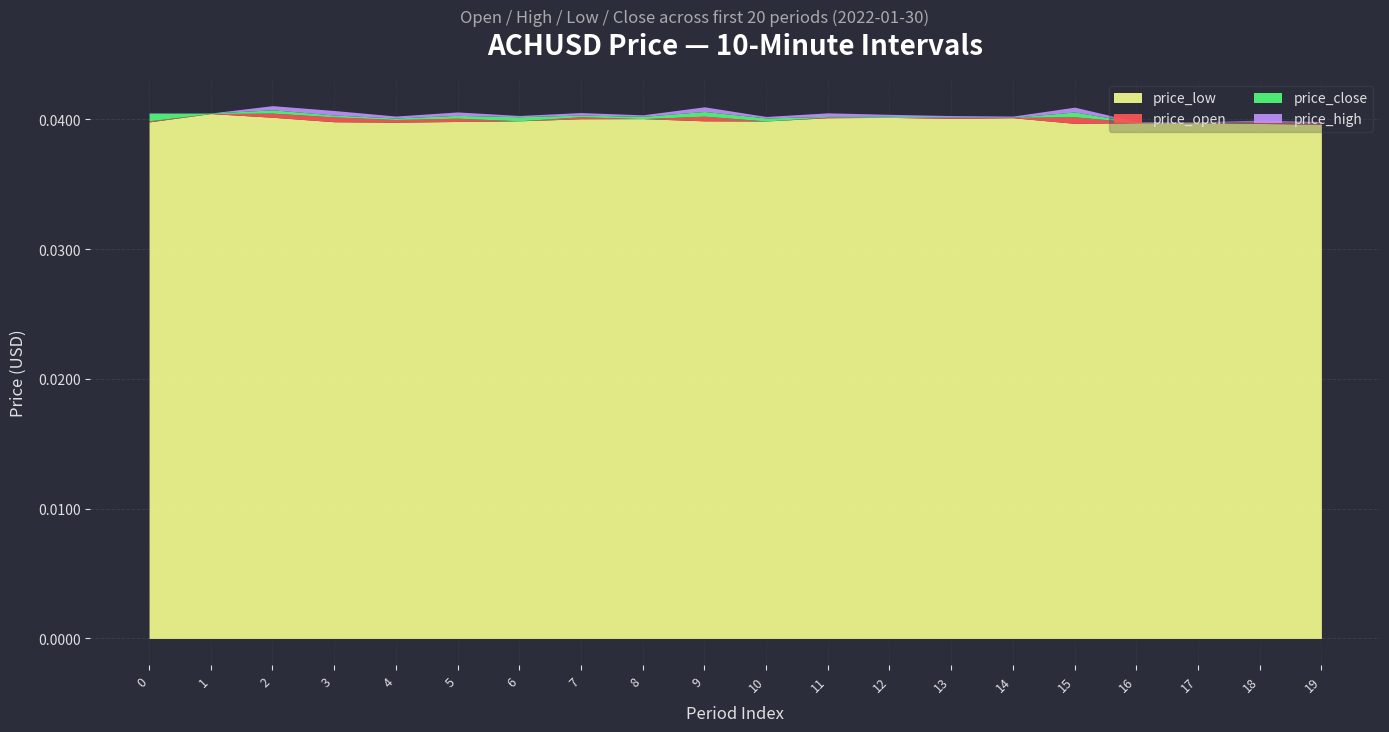

True or false: price_low has a value of 0.1 at 7.

False